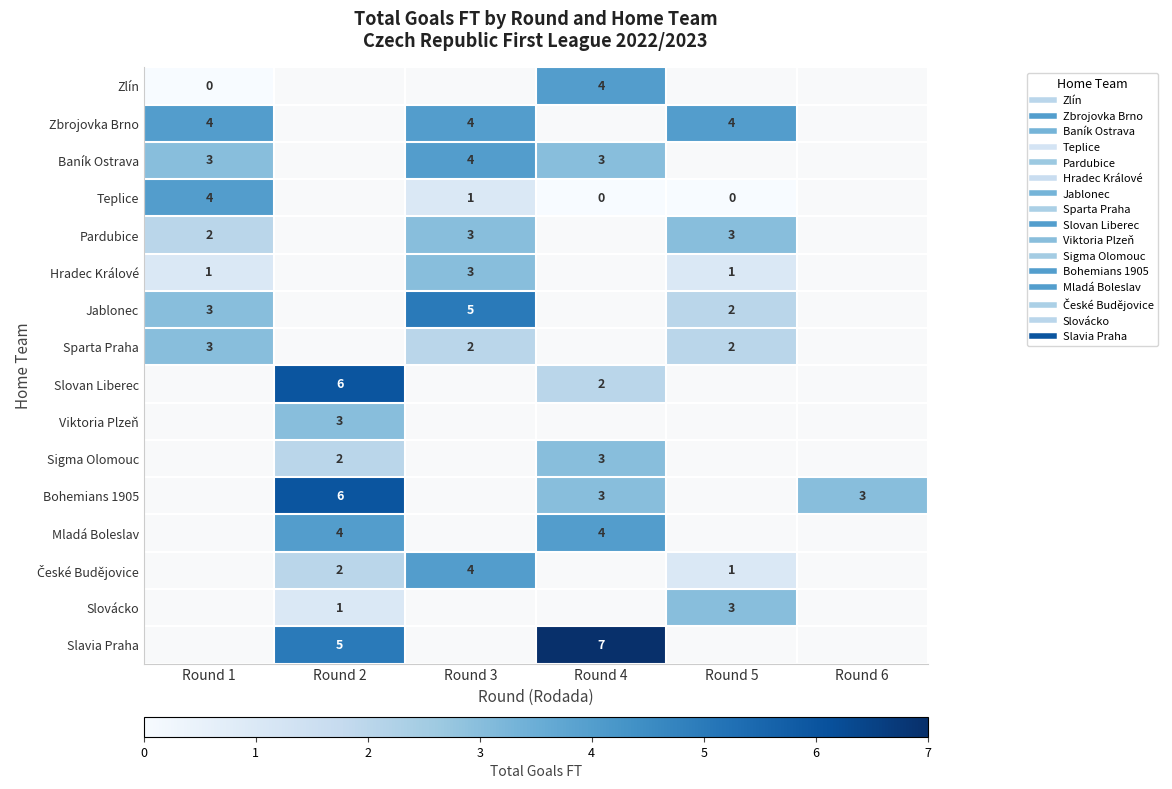

Count the number of categories in the chart.

6